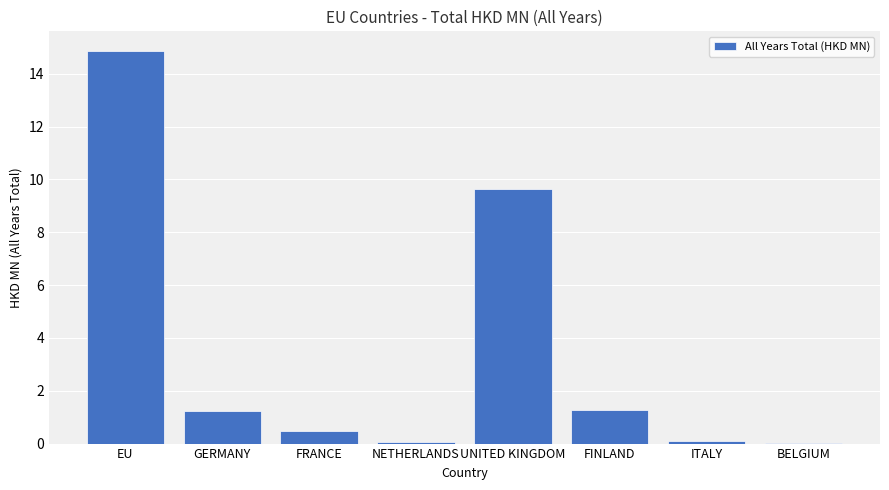

At which label does the data first exceed 1?

EU